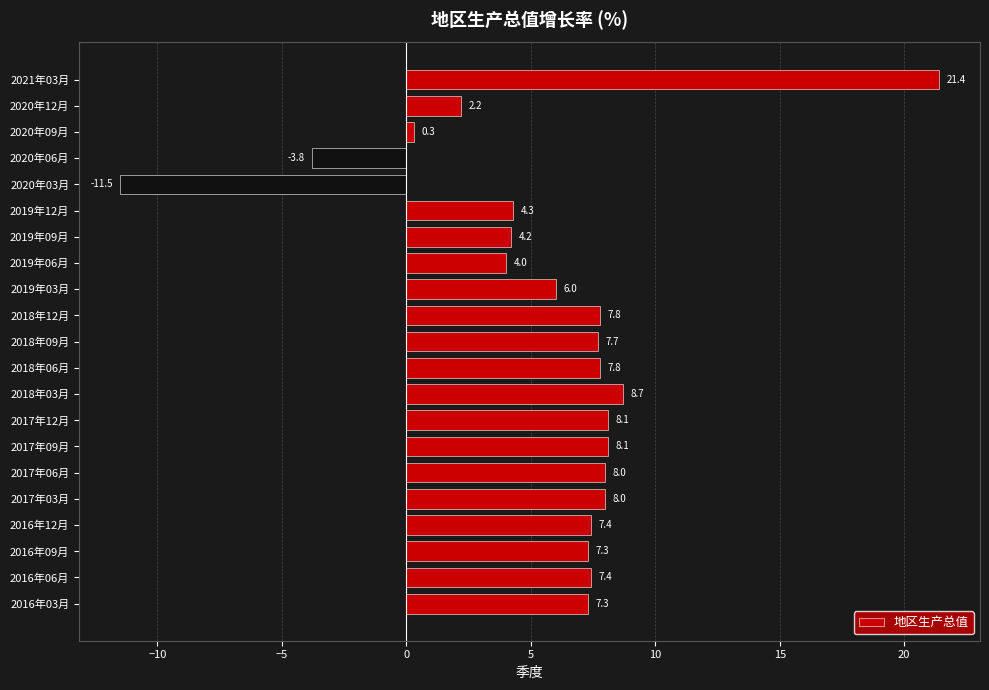

Reading top to bottom, list all the values displayed in this chart.

21.4	2.2	0.3	-3.8	-11.5	4.3	4.2	4.0	6.0	7.8	7.7	7.8	8.7	8.1	8.1	8.0	8.0	7.4	7.3	7.4	7.3